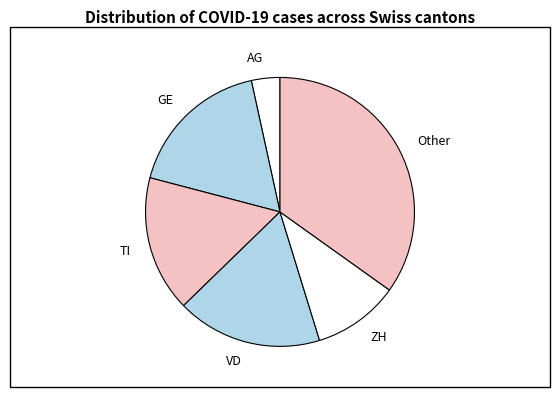

Does ZH account for over 50% of the chart?

No